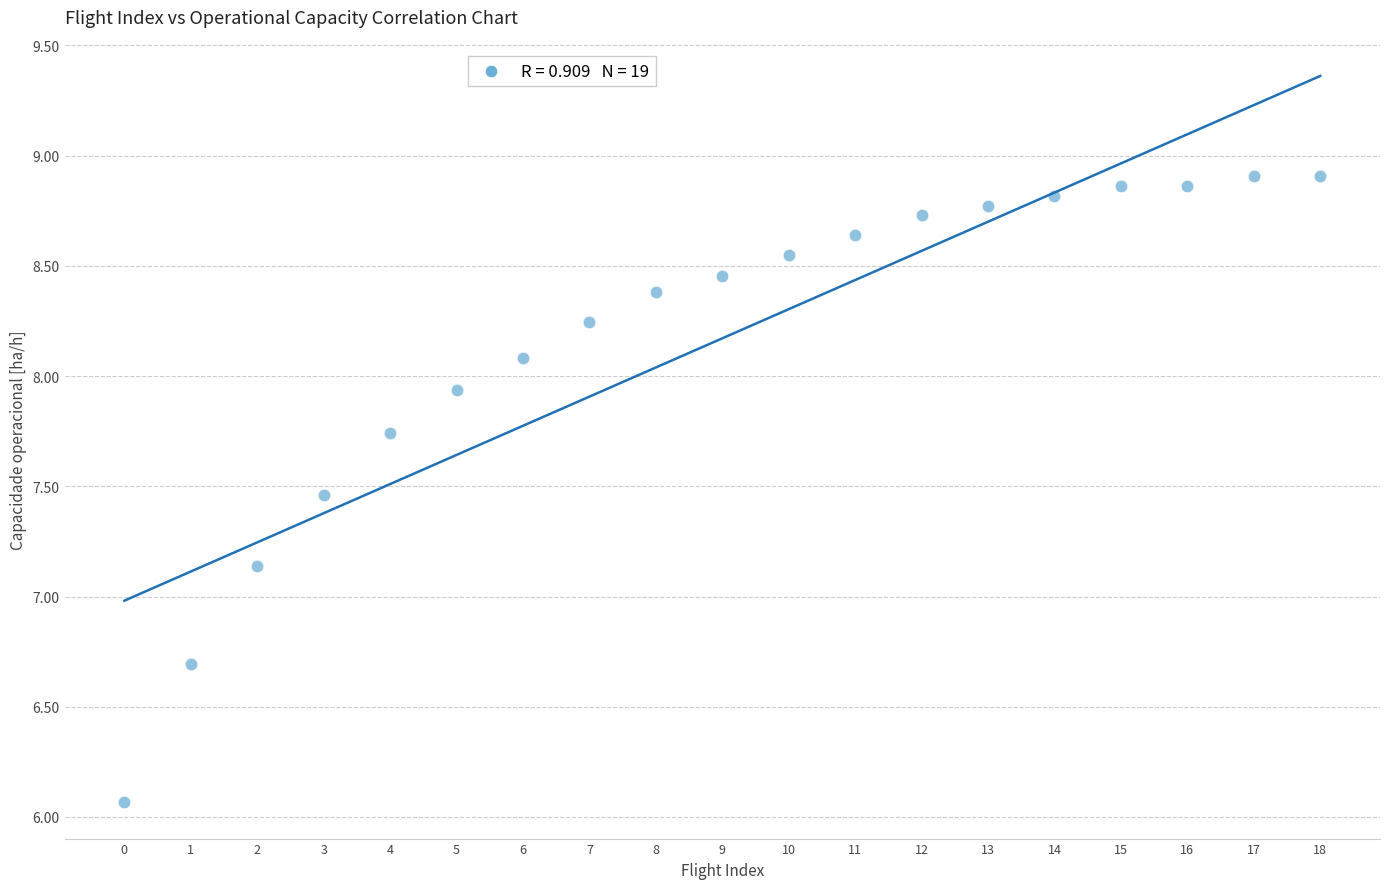

What is the range of Y values (max minus min)?

2.8